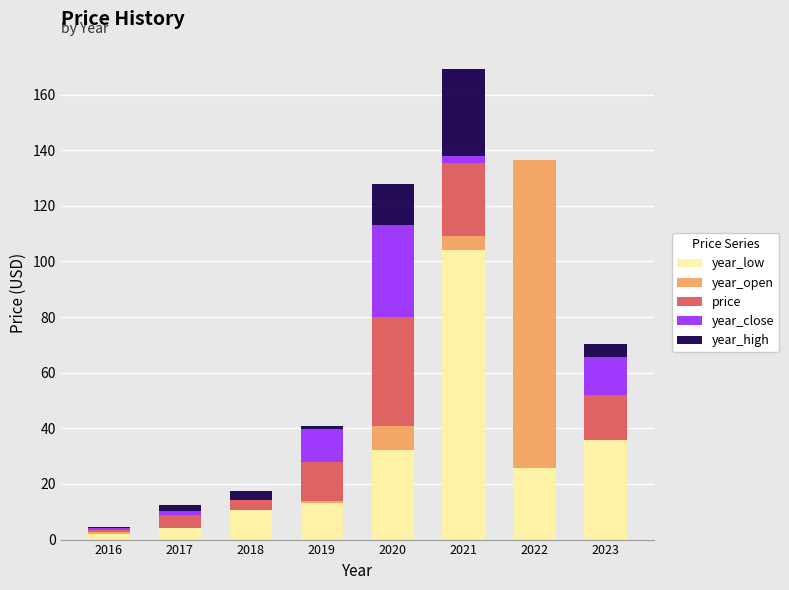

What is the sum of the year_low values at 2022 and 2023?

61.4